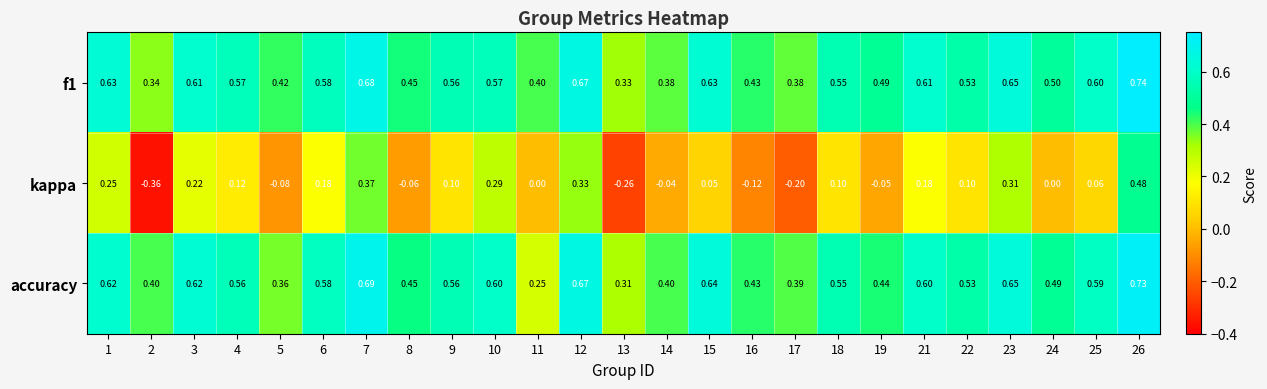

Which series has the widest spread of values?

kappa